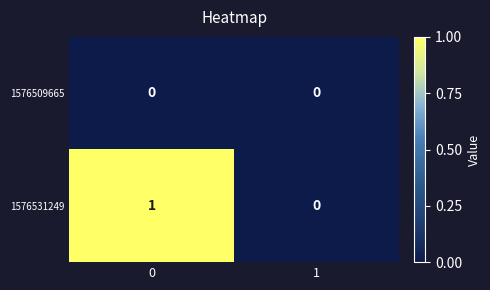

Which series has the widest spread of values?

1576531249